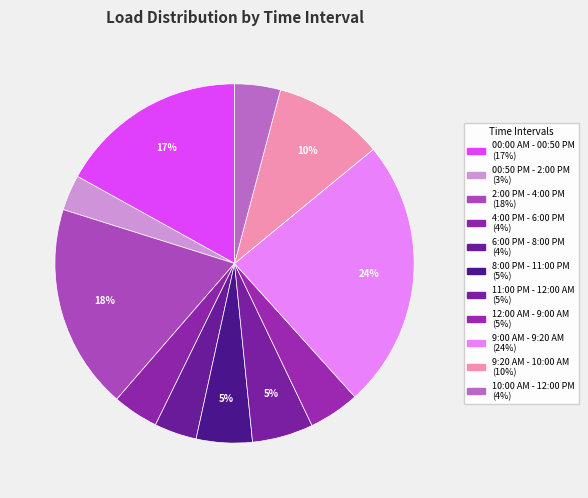

To the nearest percent, what portion does 00:50 PM - 2:00 PM represent?

3%